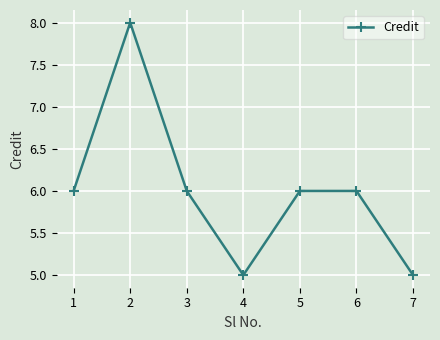

Count the number of categories in the chart.

7